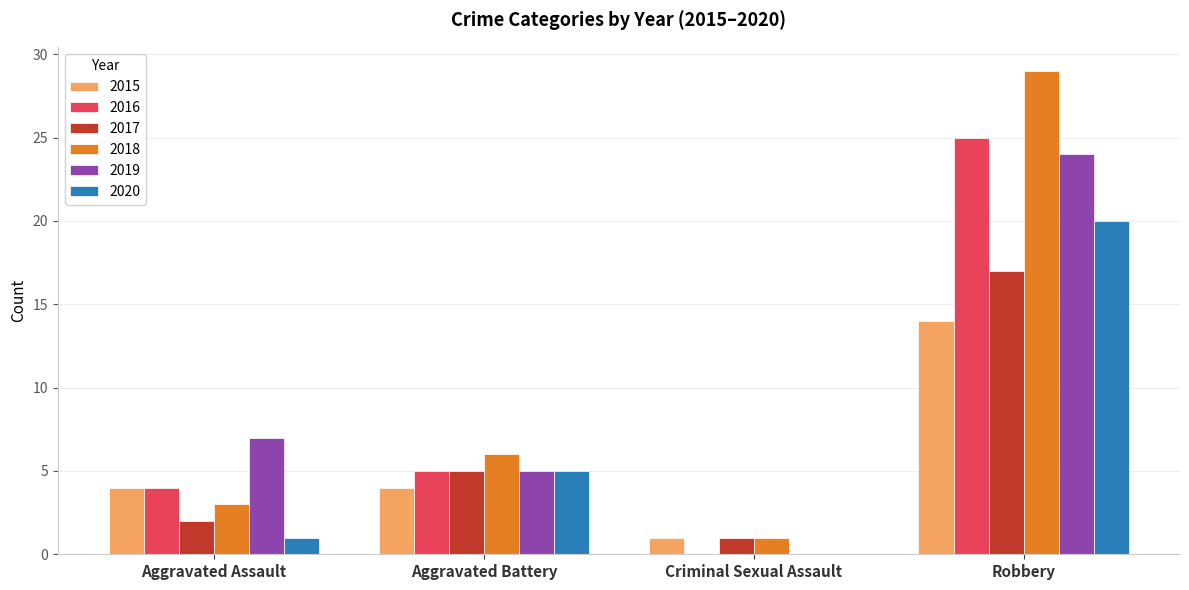

Which category has the highest value across all series?

Robbery